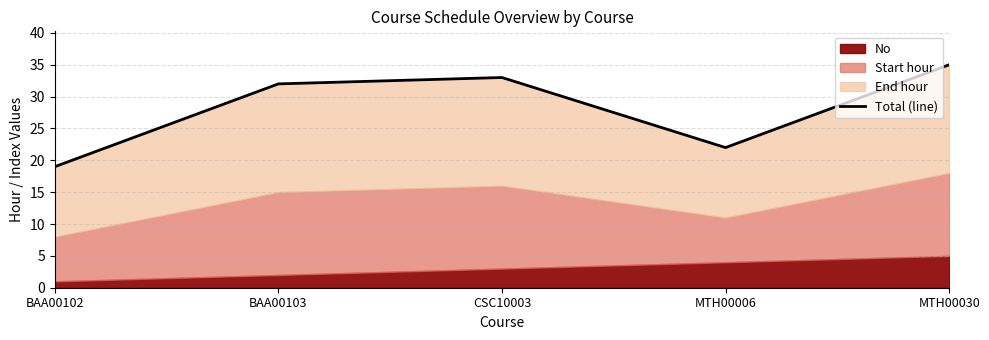

What is the value of the 1st point from the left?

19